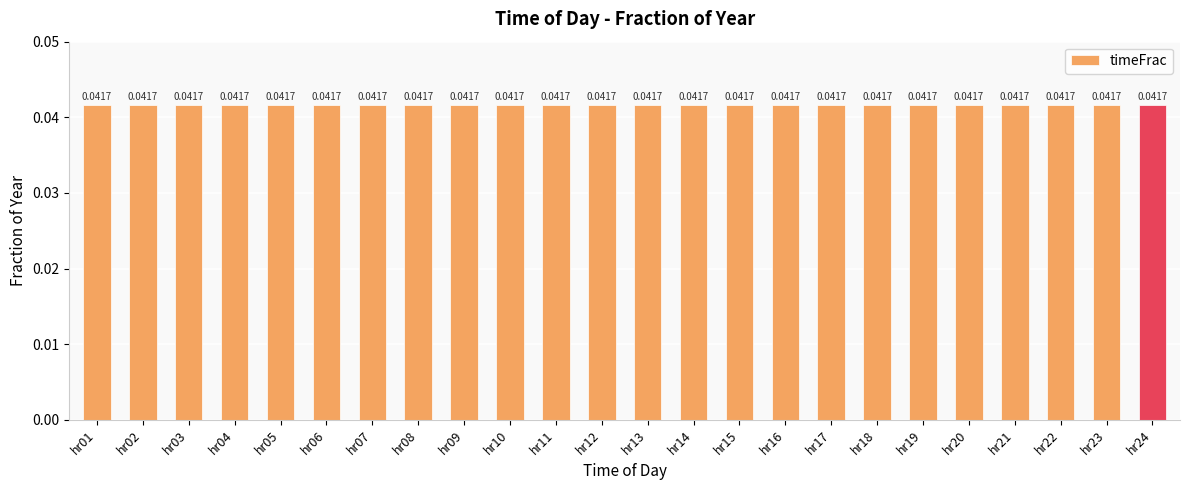

How many values are between 0 and 1?

24